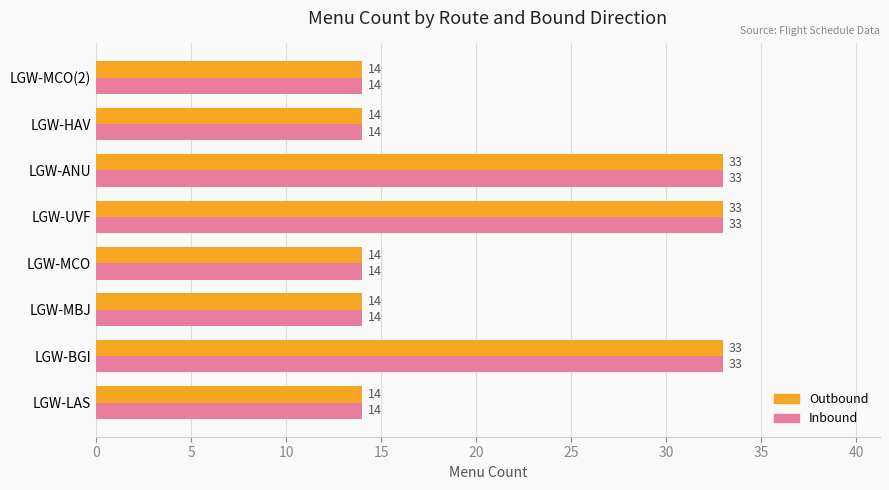

What is the maximum value shown in the chart?

33